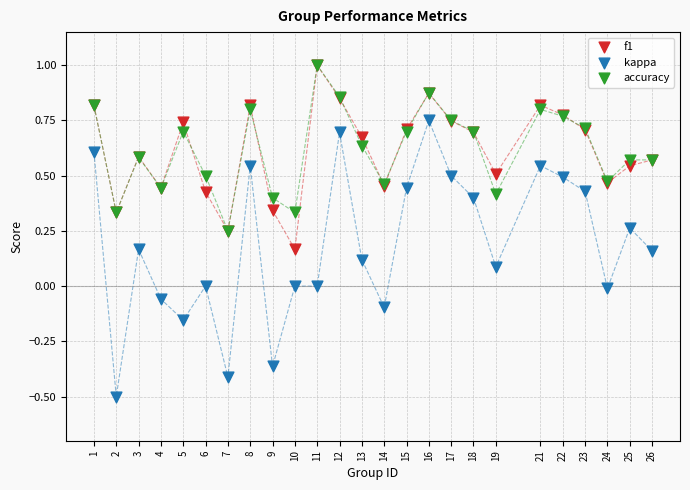

What are all the series names shown in the legend?

f1, kappa, accuracy